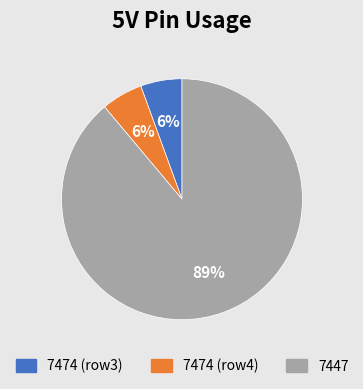

Is there any slice that represents more than half of the pie?

Yes